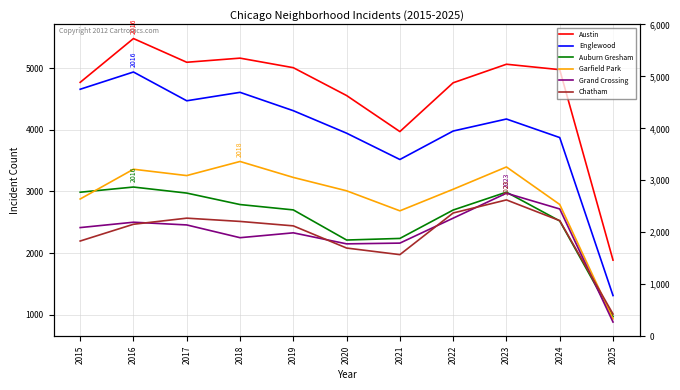

What is the minimum value for Englewood?

1310